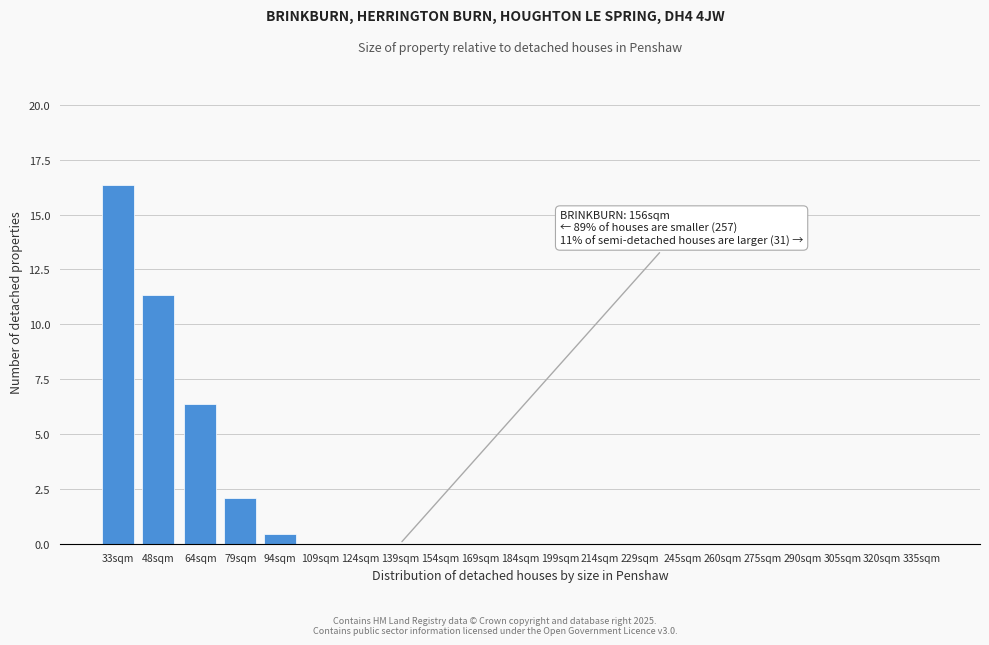

Reading left to right, what are all the values shown in this chart?

33sqm=16.4	48sqm=11.4	64sqm=6.4	79sqm=2.1	94sqm=0.4	109sqm=0.0	124sqm=0.0	139sqm=0.0	154sqm=0.0	169sqm=0.0	184sqm=0.0	199sqm=0.0	214sqm=0.0	229sqm=0.0	245sqm=0.0	260sqm=0.0	275sqm=0.0	290sqm=0.0	305sqm=0.0	320sqm=0.0	335sqm=0.0